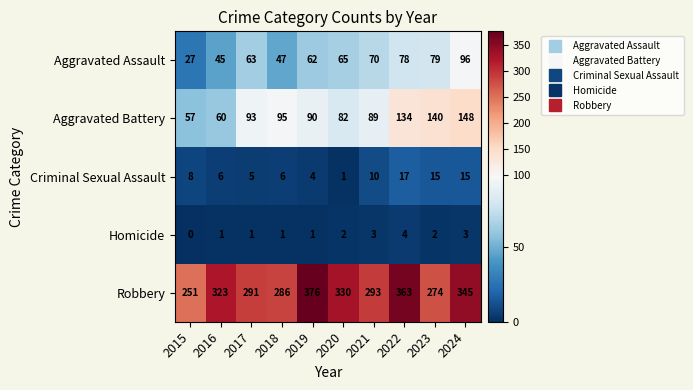

Count the Homicide values in the range 1 to 3.

8